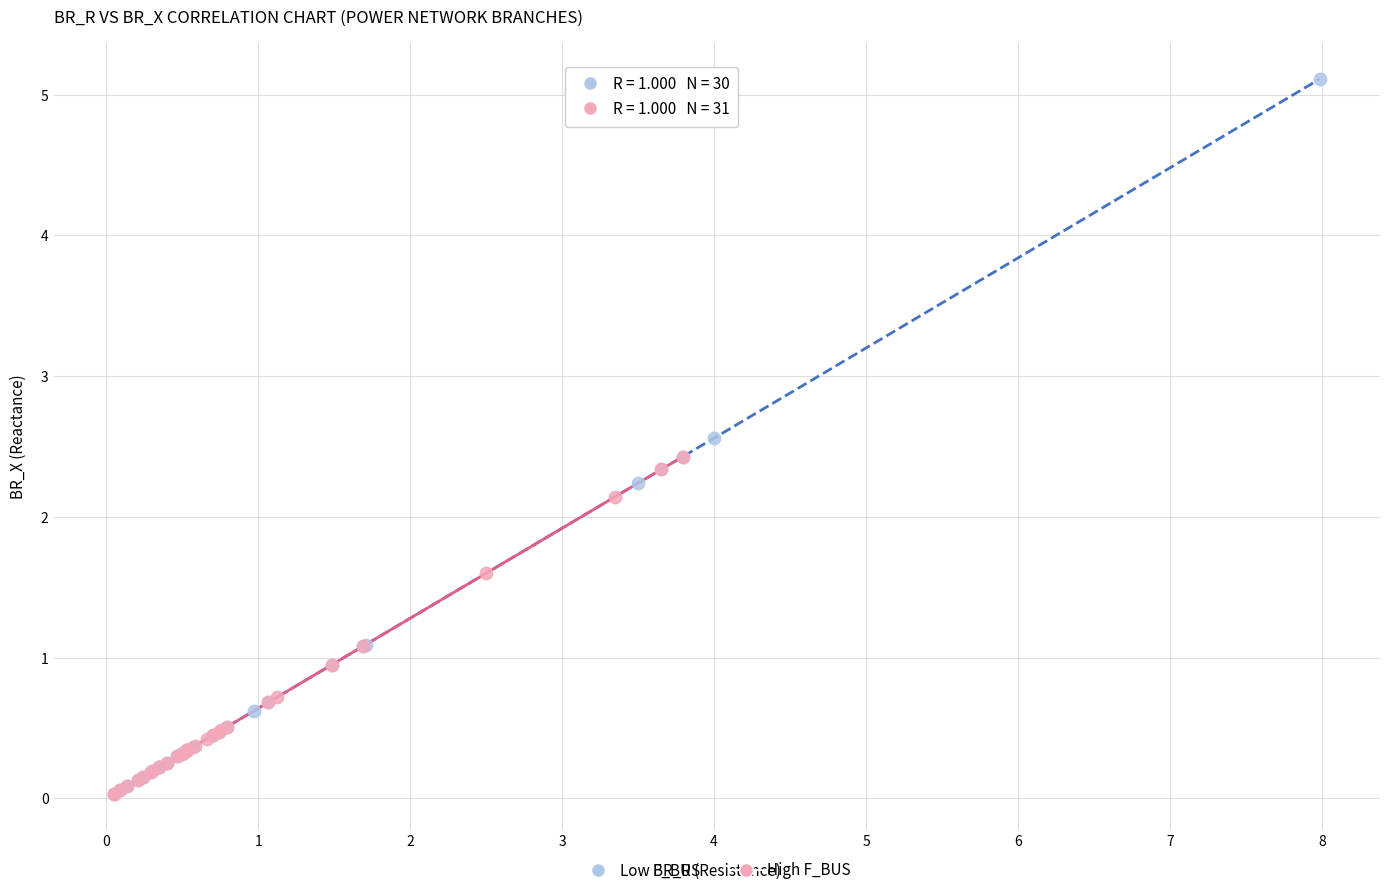

Which series reaches the maximum Y coordinate?

Low F_BUS